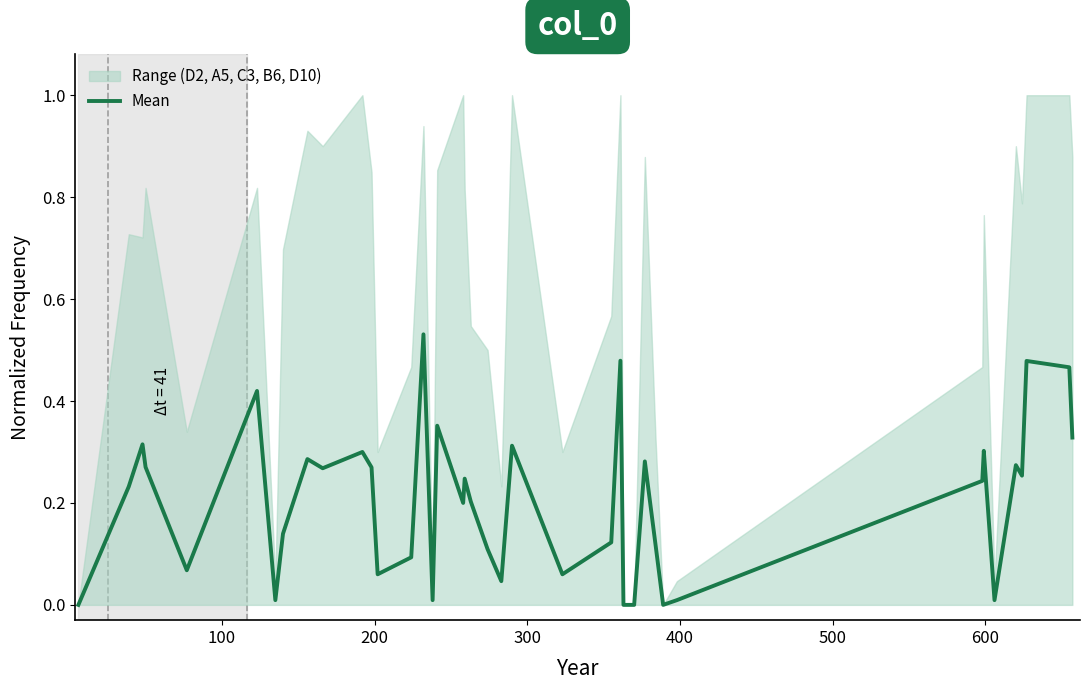

True or false: there are more than 0 points higher than both neighbors.

True